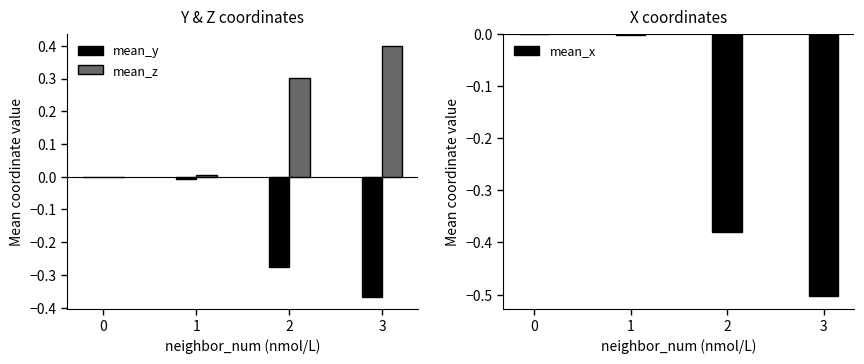

The value of mean_x at 1 is -0.0. True or false?

True